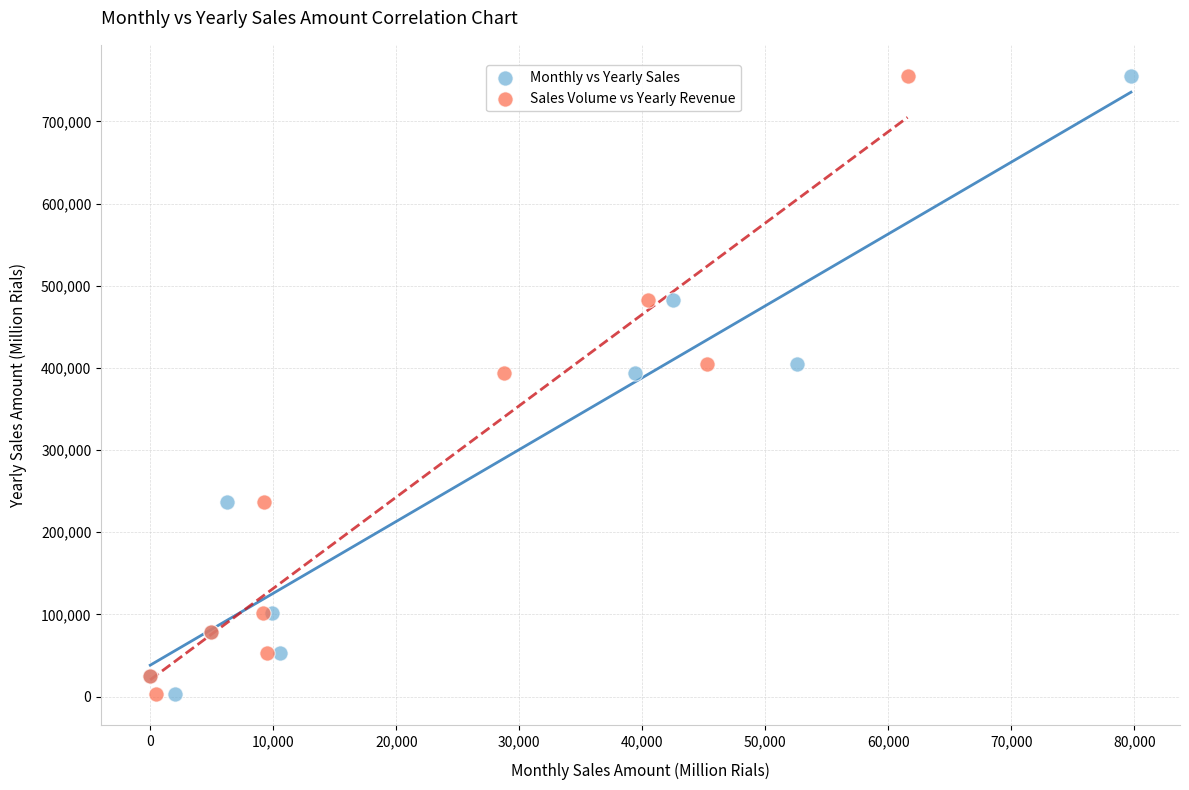

What are all the series names shown in the legend?

Monthly vs Yearly Sales, Sales Volume vs Yearly Revenue